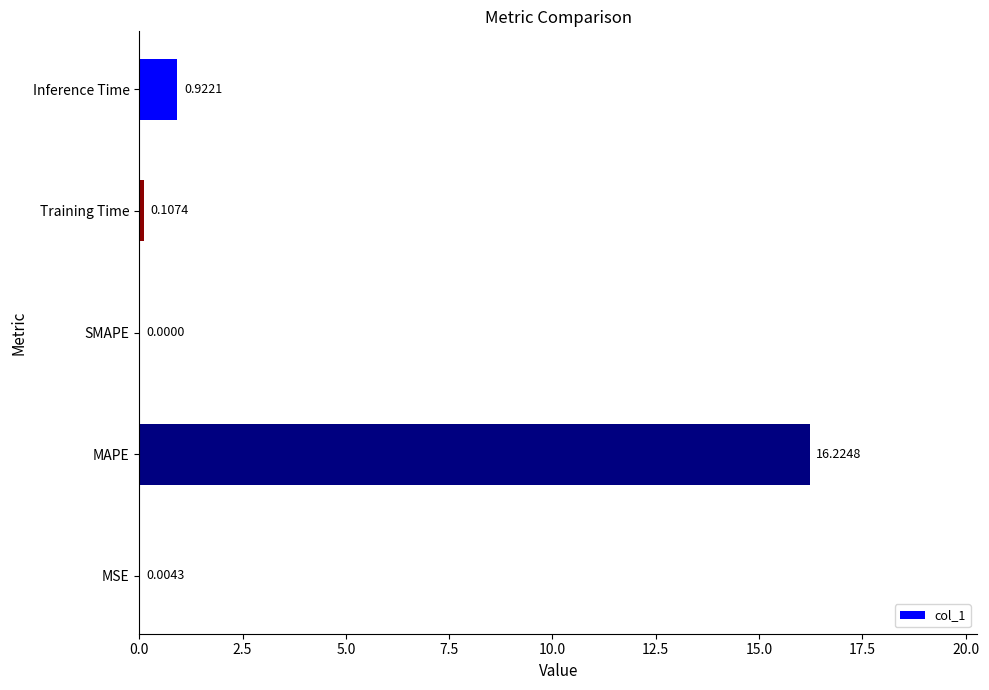

What is the sum of all values?

17.3